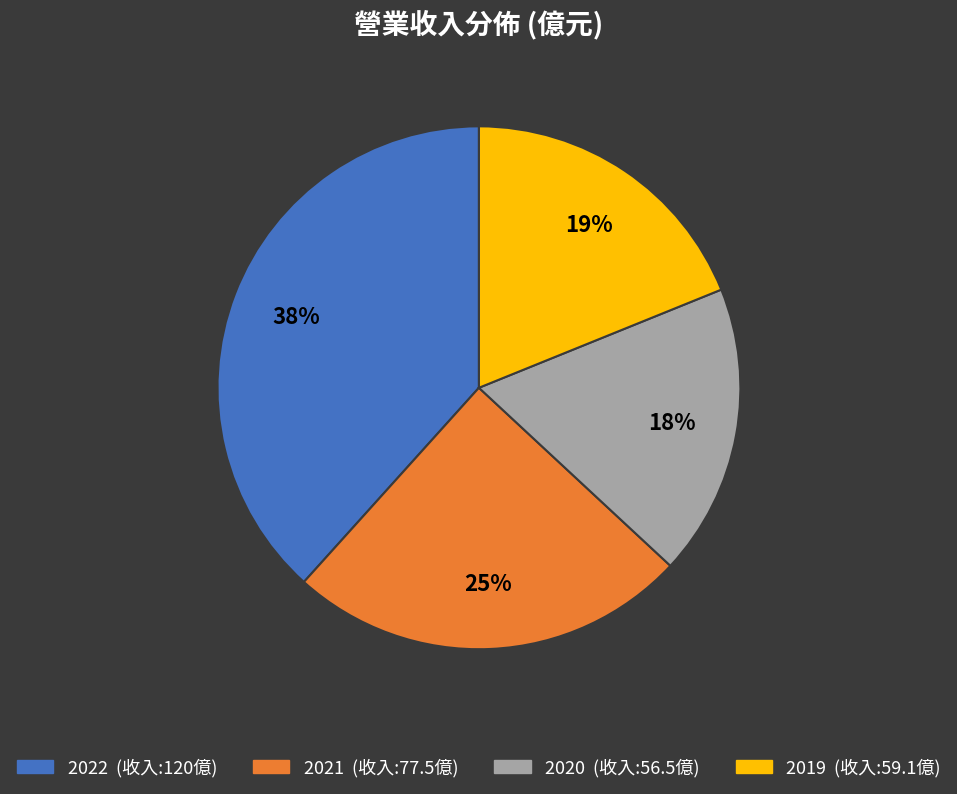

How many slices are in this pie chart?

4